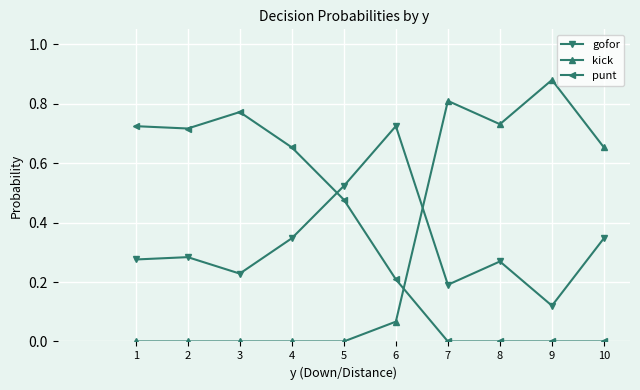

What is the average value of the punt series?

0.4